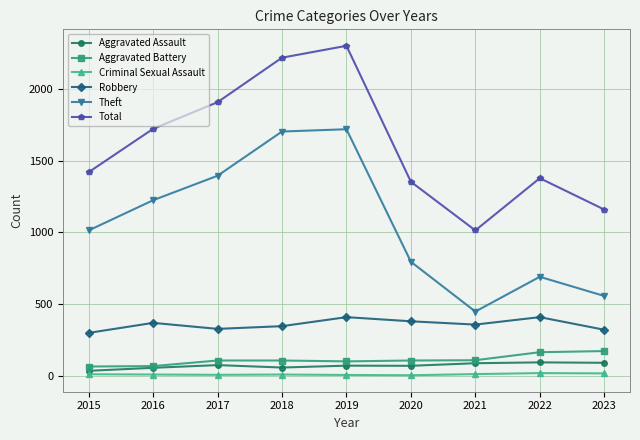

Is it true that Aggravated Assault equals 73 at 2017?

True